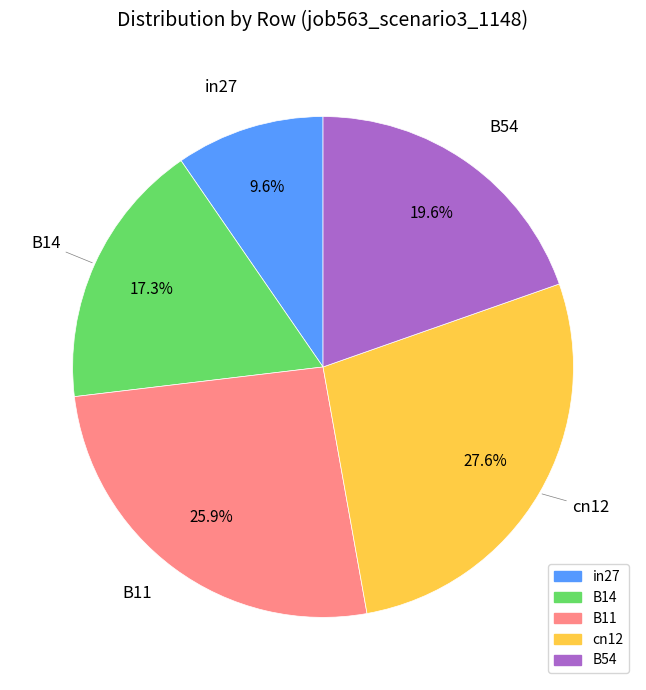

To the nearest percent, what portion does B14 represent?

17%